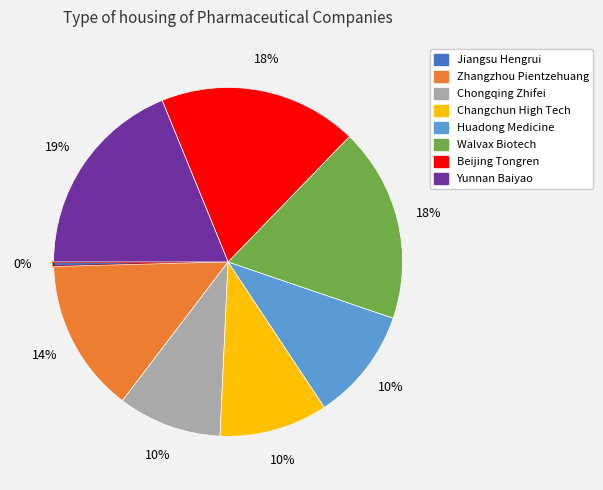

To the nearest percent, what is the combined percentage of Jiangsu Hengrui and Changchun High Tech?

10%